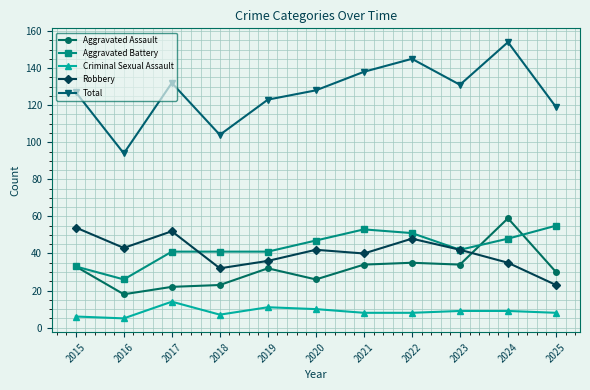

What value does the Criminal Sexual Assault series have at 2020?

10